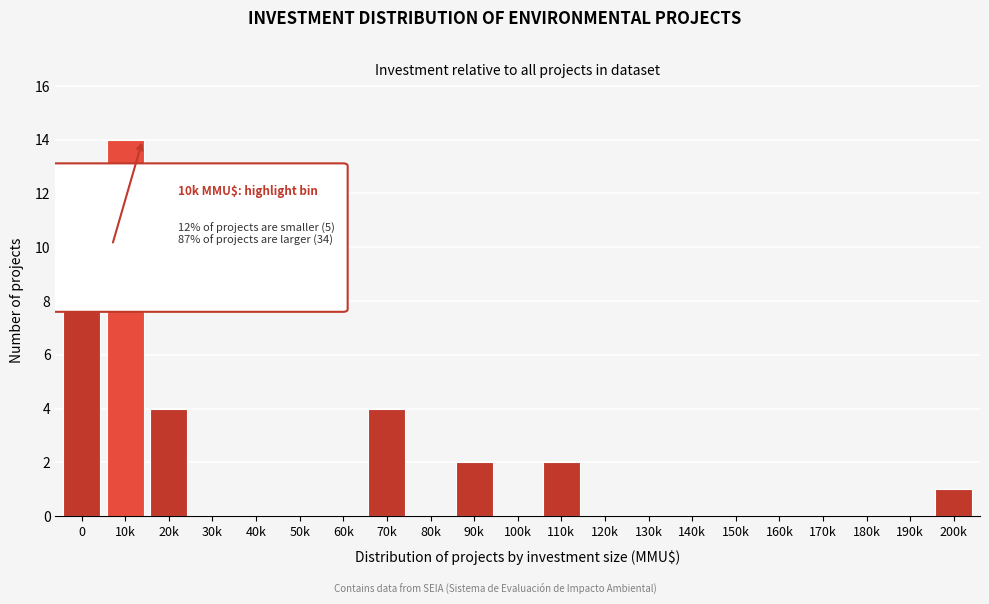

Reading left to right, list all the values displayed in this chart.

0=12	10k=14	20k=4	30k=0	40k=0	50k=0	60k=0	70k=4	80k=0	90k=2	100k=0	110k=2	120k=0	130k=0	140k=0	150k=0	160k=0	170k=0	180k=0	190k=0	200k=1